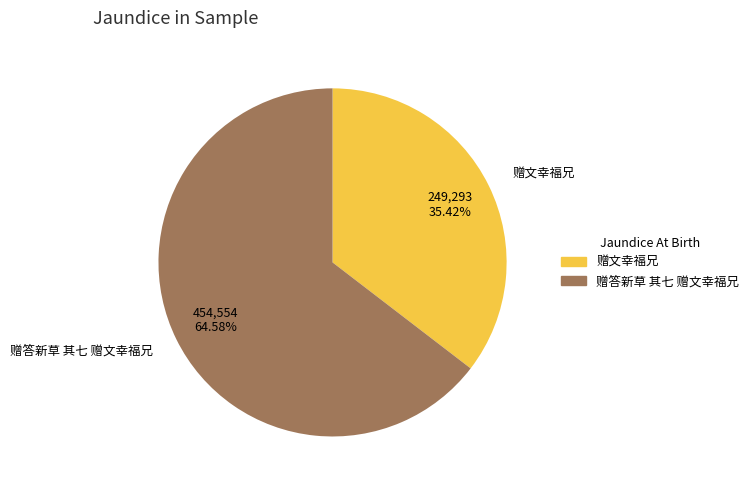

How many slices are in this pie chart?

2